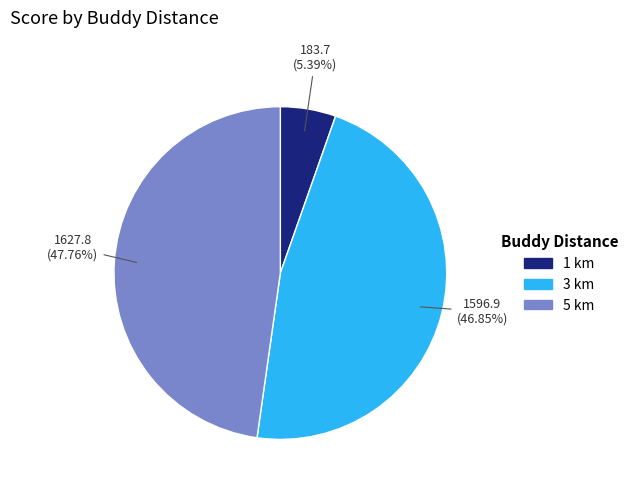

Does any single category account for the majority?

No